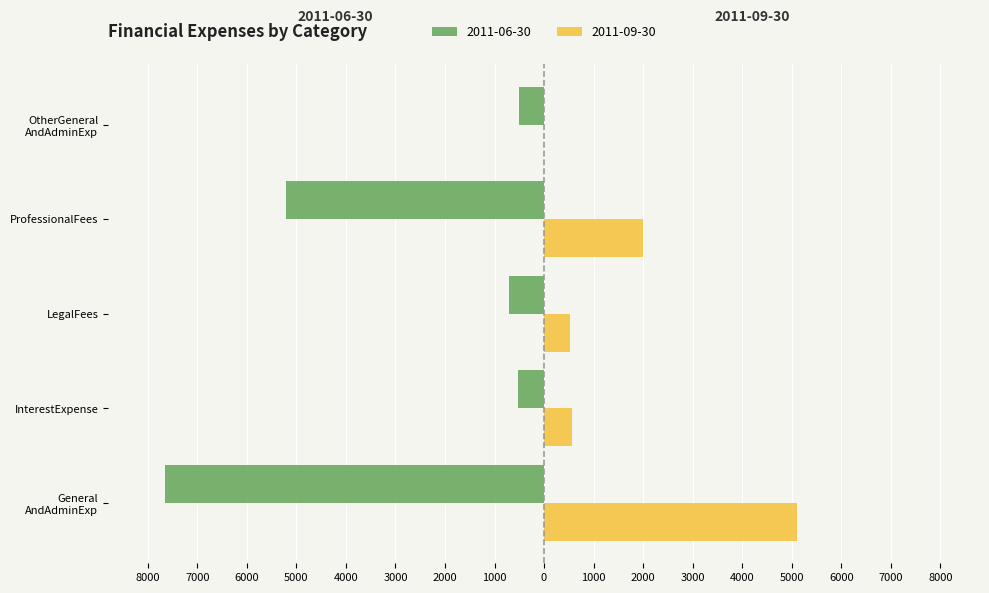

What are all the series names shown in the legend?

2011-06-30, 2011-09-30